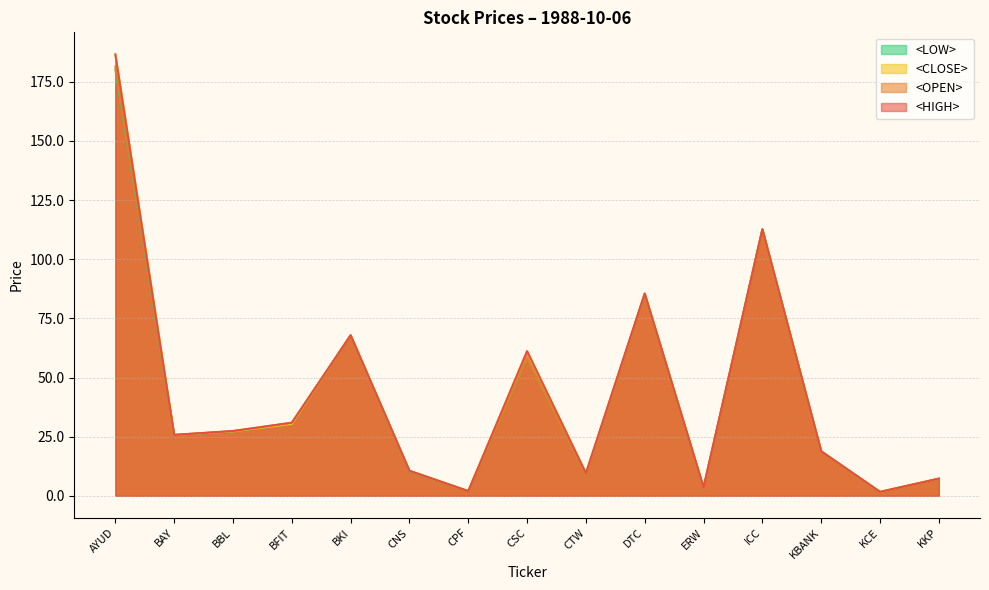

What is the sum of the <HIGH> values at BAY and BBL?

53.1